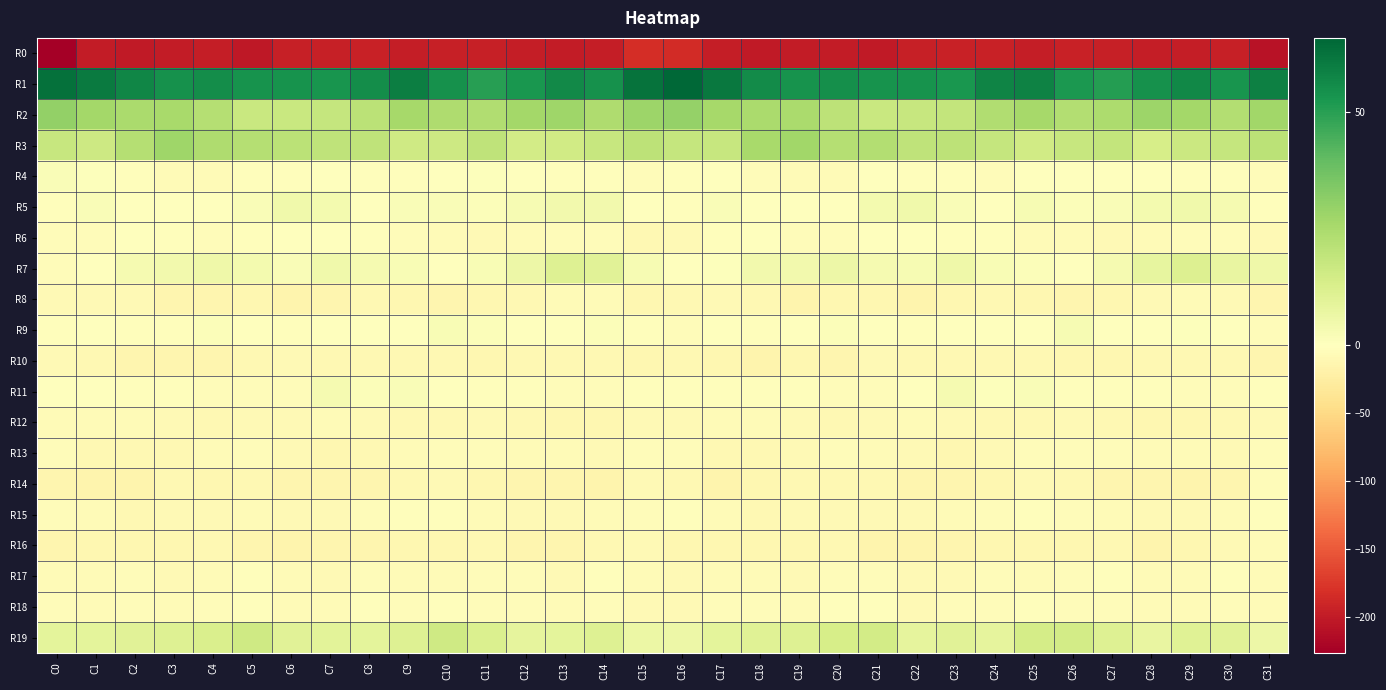

Rank the series by their maximum value, from lowest to highest.

R0, R10, R16, R12, R8, R14, R13, R17, R15, R18, R6, R4, R9, R11, R5, R7, R19, R3, R2, R1